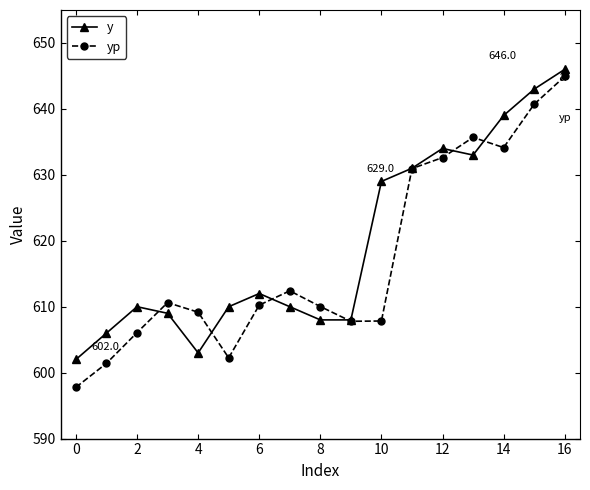

What is the difference between the maximum and minimum values in the yp series?

47.1